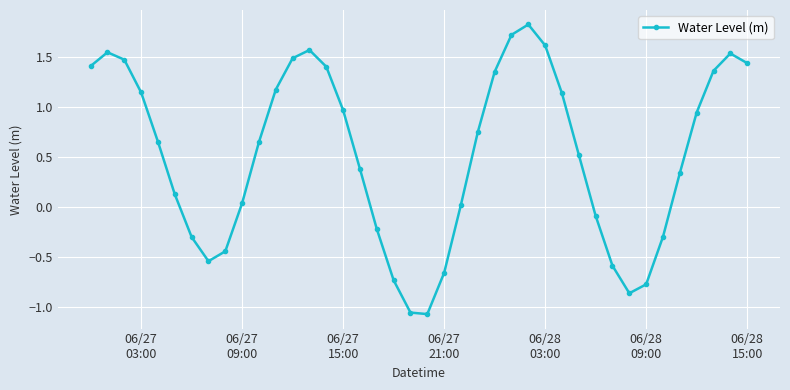

What is the difference between the second highest and minimum values?

2.8